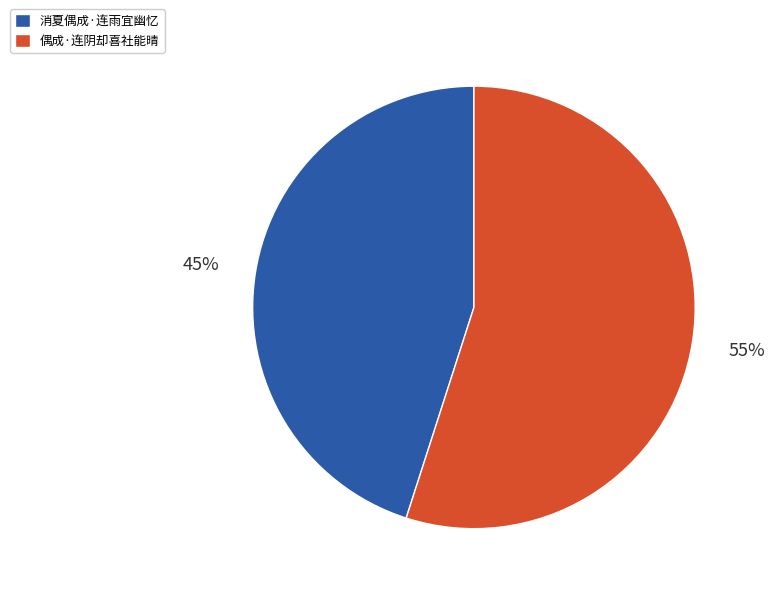

What percentage is the 消夏偶成·连雨宜幽忆 slice, to the nearest percent?

45%